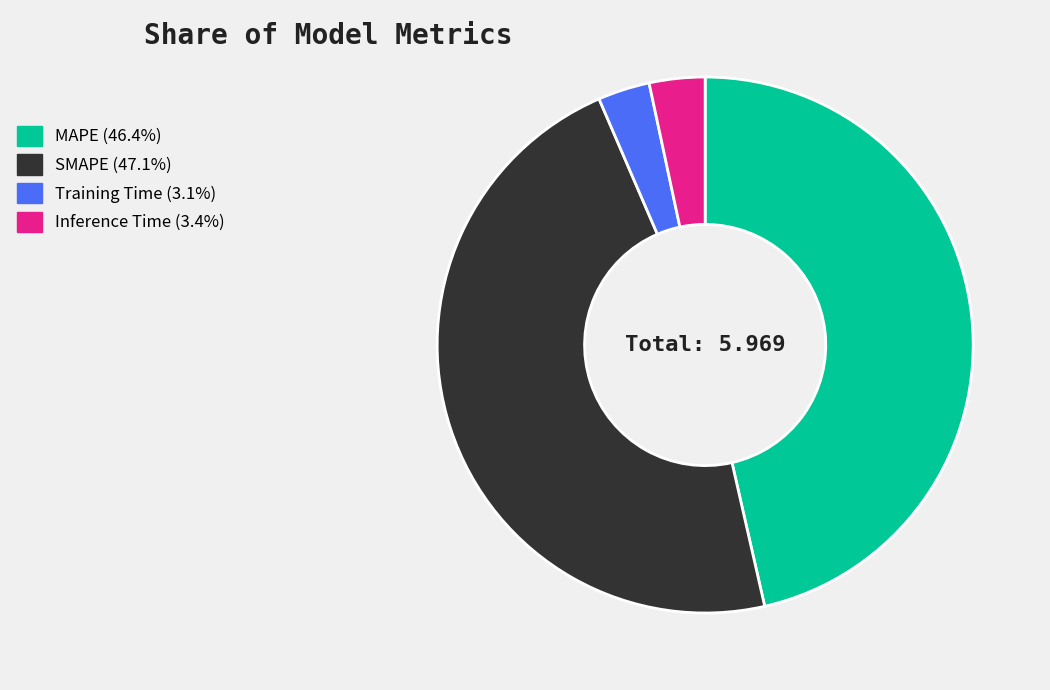

Does Training Time represent more than half of the total?

No